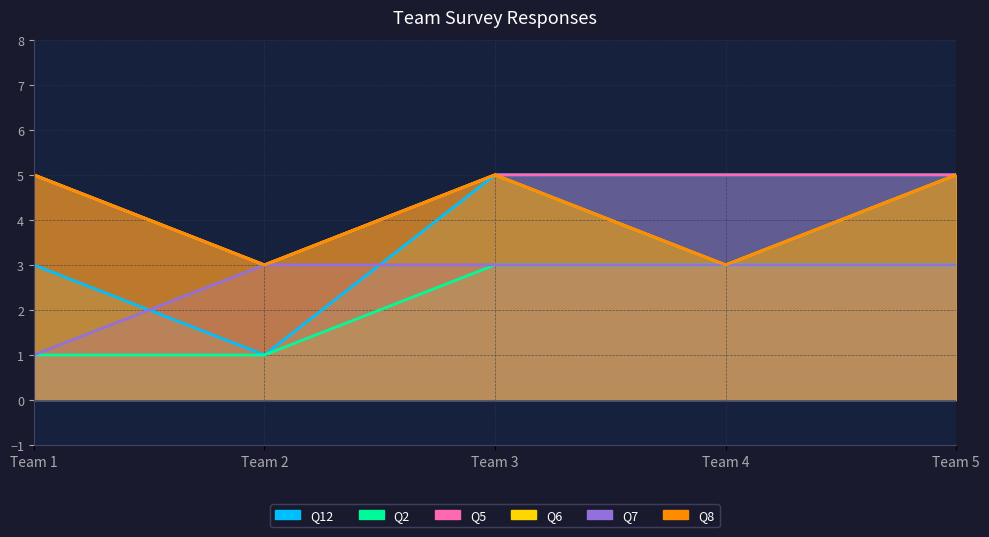

True or false: Q12 and Q6 cross at least once.

False